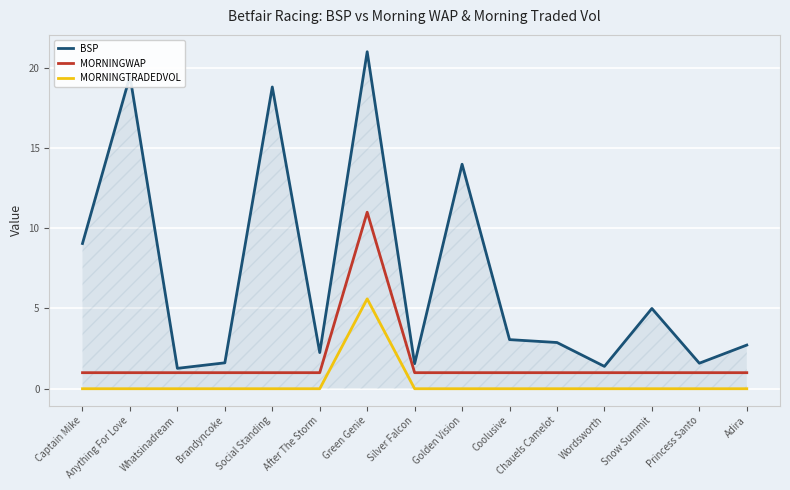

What is the sum of all MORNINGTRADEDVOL values?

5.6